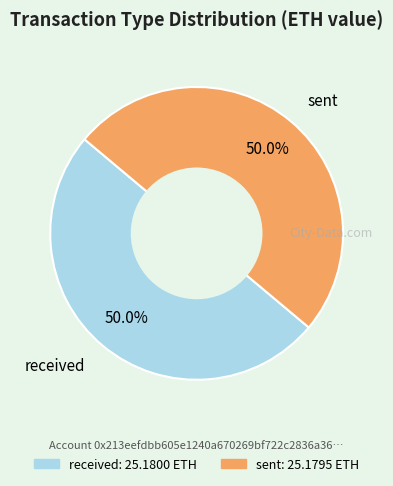

Combined, what portion of the pie is received and sent?

100.0%